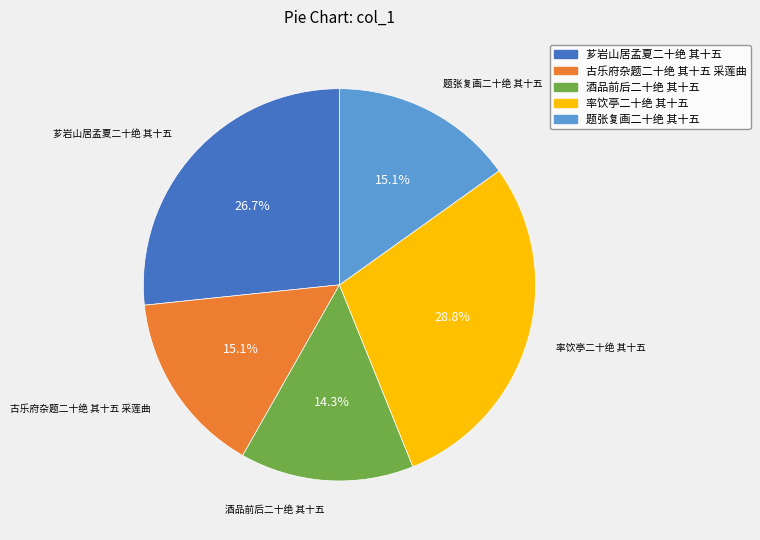

Count the number of slices in the pie.

5